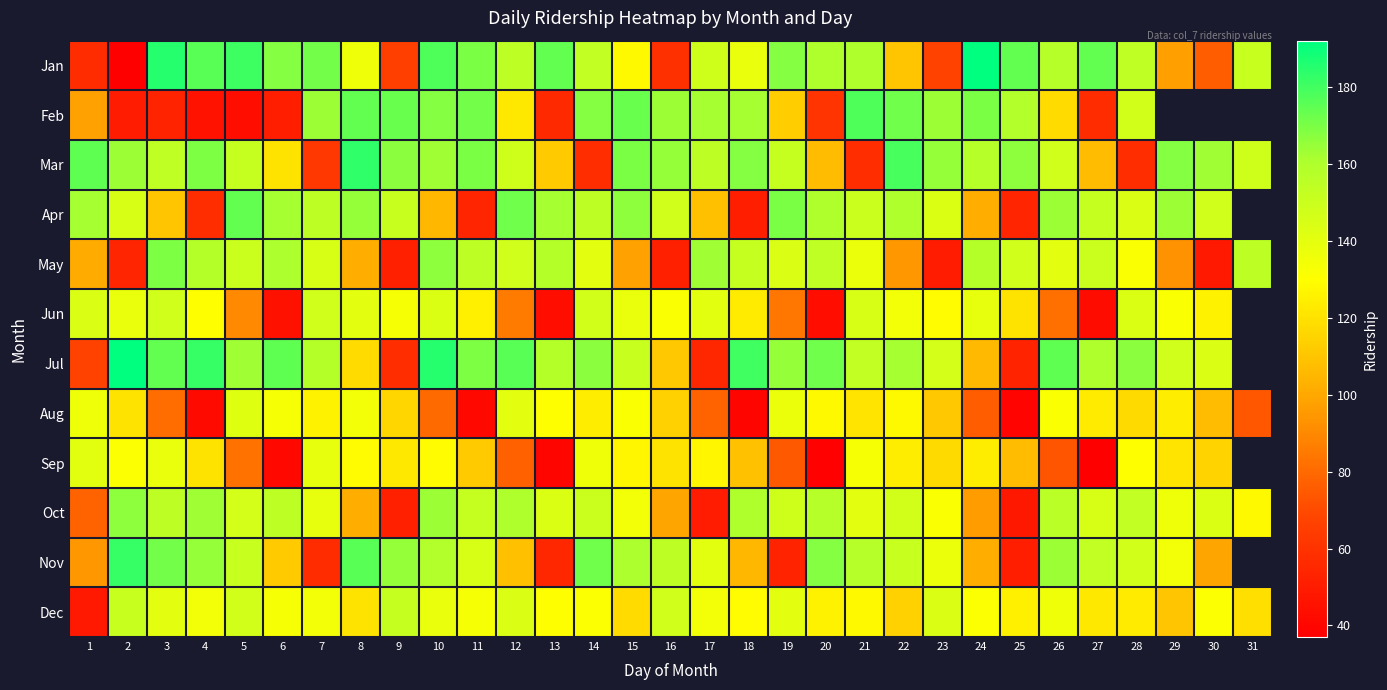

List the series in order of their peak value, highest first.

Jan, Jul, Mar, Nov, Feb, Apr, May, Oct, Dec, Jun, Aug, Sep